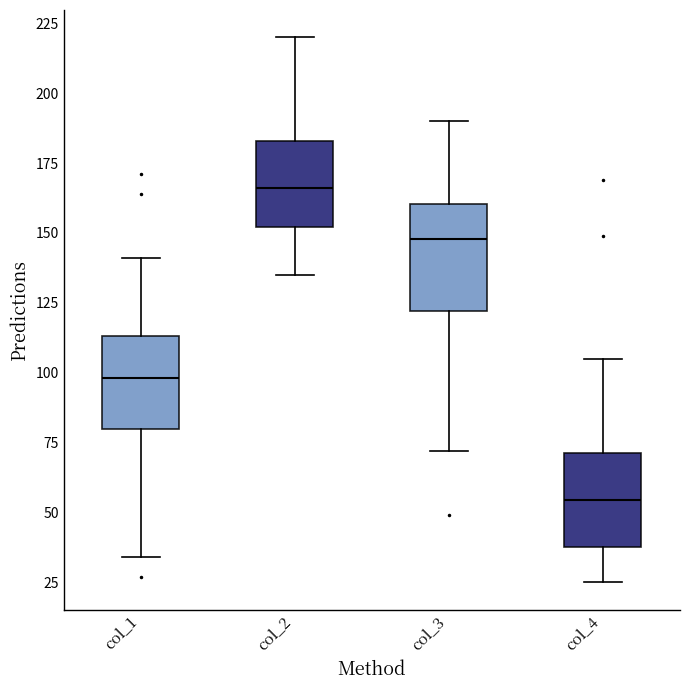

Reading left to right, read every box against the y-axis: the position of its median line, the range the box covers, and the ends of its whiskers. The values are not printed on the chart, so give them approximately, as read against the axis.

col_1: median 100, box 80 to 115, whiskers 35 to 140
col_2: median 165, box 150 to 185, whiskers 135 to 220
col_3: median 150, box 120 to 160, whiskers 70 to 190
col_4: median 55, box 40 to 70, whiskers 25 to 105